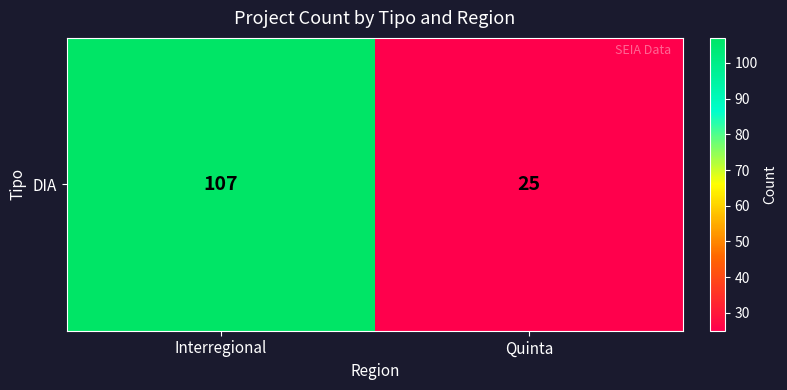

Between Quinta and Interregional, which is larger?

Interregional